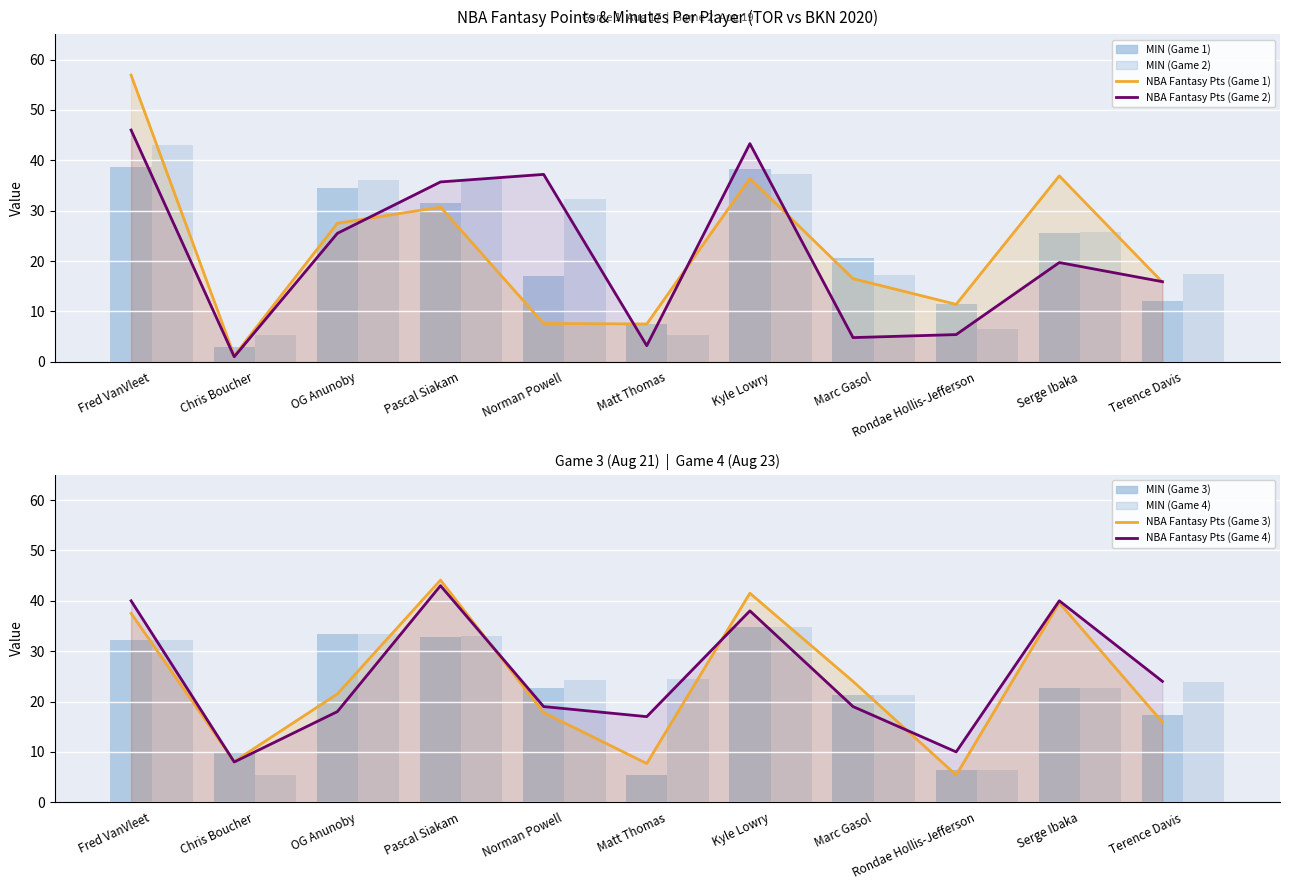

What is the difference between the second highest and second lowest values in the MIN series?

30.9